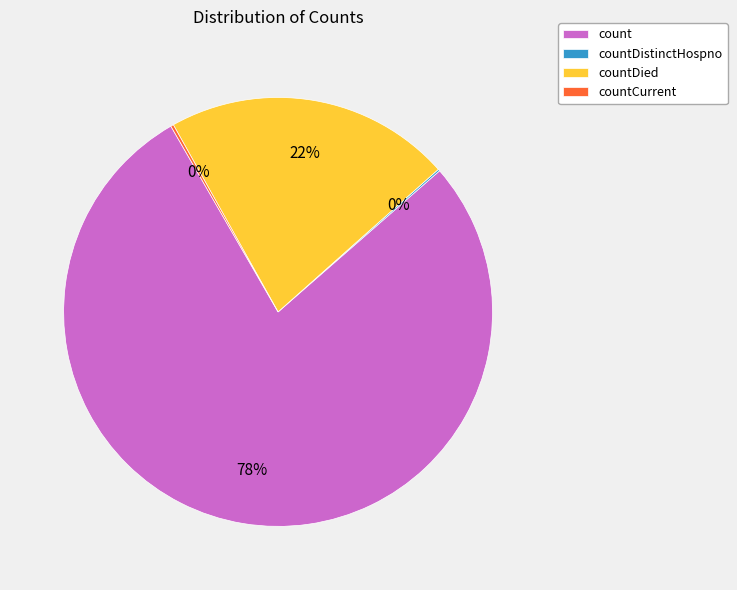

True or false: countDied accounts for 22% of the total.

True